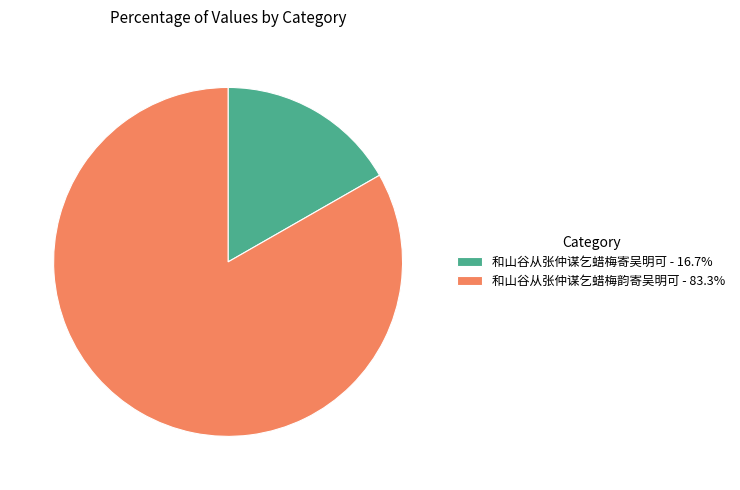

Between 和山谷从张仲谋乞蜡梅寄吴明可 and 和山谷从张仲谋乞蜡梅韵寄吴明可, which is larger?

和山谷从张仲谋乞蜡梅韵寄吴明可